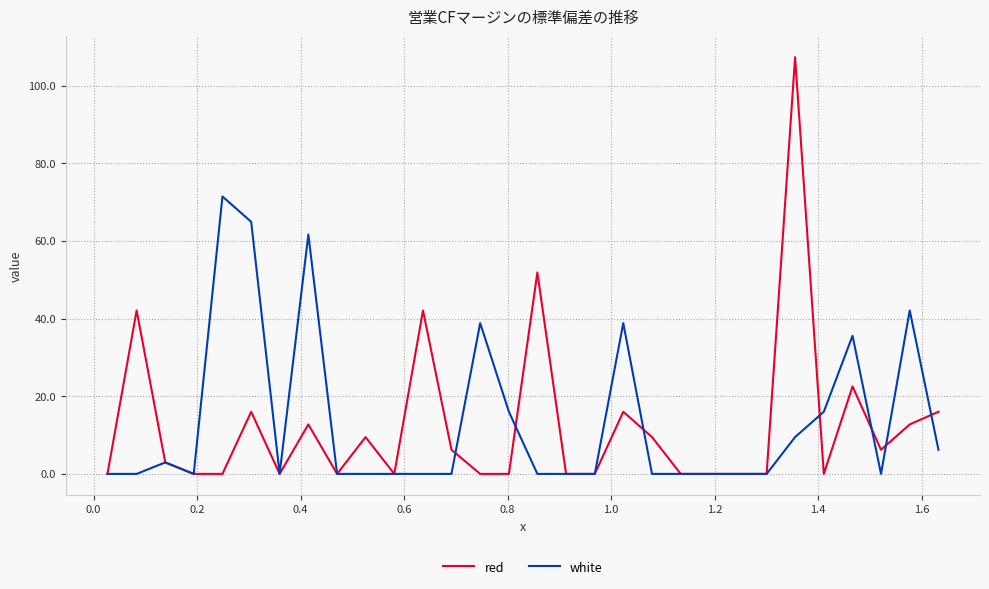

What is the maximum value shown in the chart?

107.3